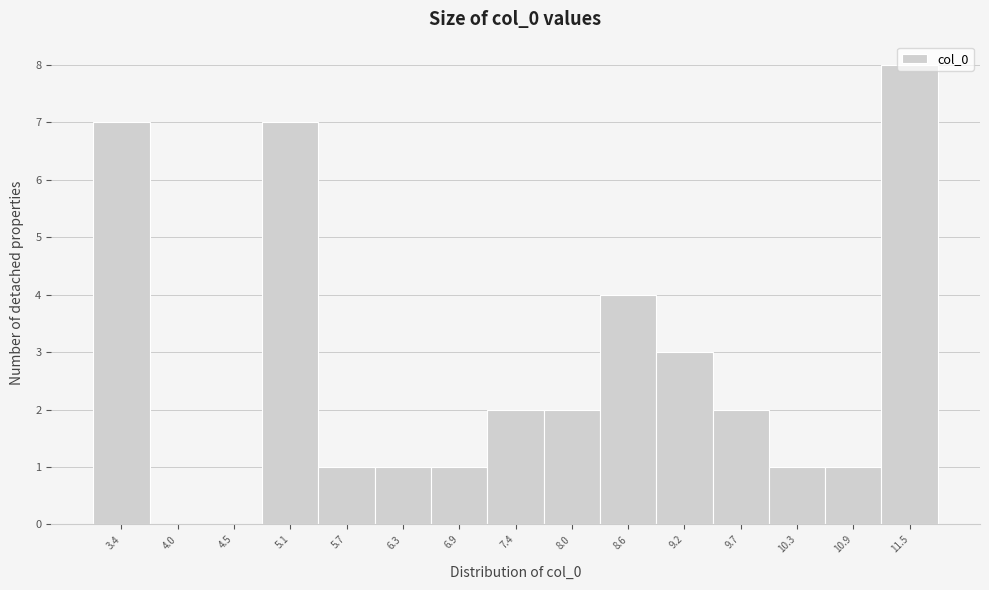

Reading left to right, transcribe this chart: for each bar, give the range it covers on the x-axis and its height. Neither the bar edges nor the heights are printed on the chart, so give them approximately, as read against the axes.

3.1 to 3.7: 7
3.7 to 4.3: 0
4.3 to 4.8: 0
4.8 to 5.4: 7
5.4 to 6.0: 1
6.0 to 6.6: 1
6.6 to 7.1: 1
7.1 to 7.7: 2
7.7 to 8.3: 2
8.3 to 8.9: 4
8.9 to 9.5: 3
9.5 to 10.0: 2
10.0 to 10.6: 1
10.6 to 11.2: 1
11.2 to 11.8: 8